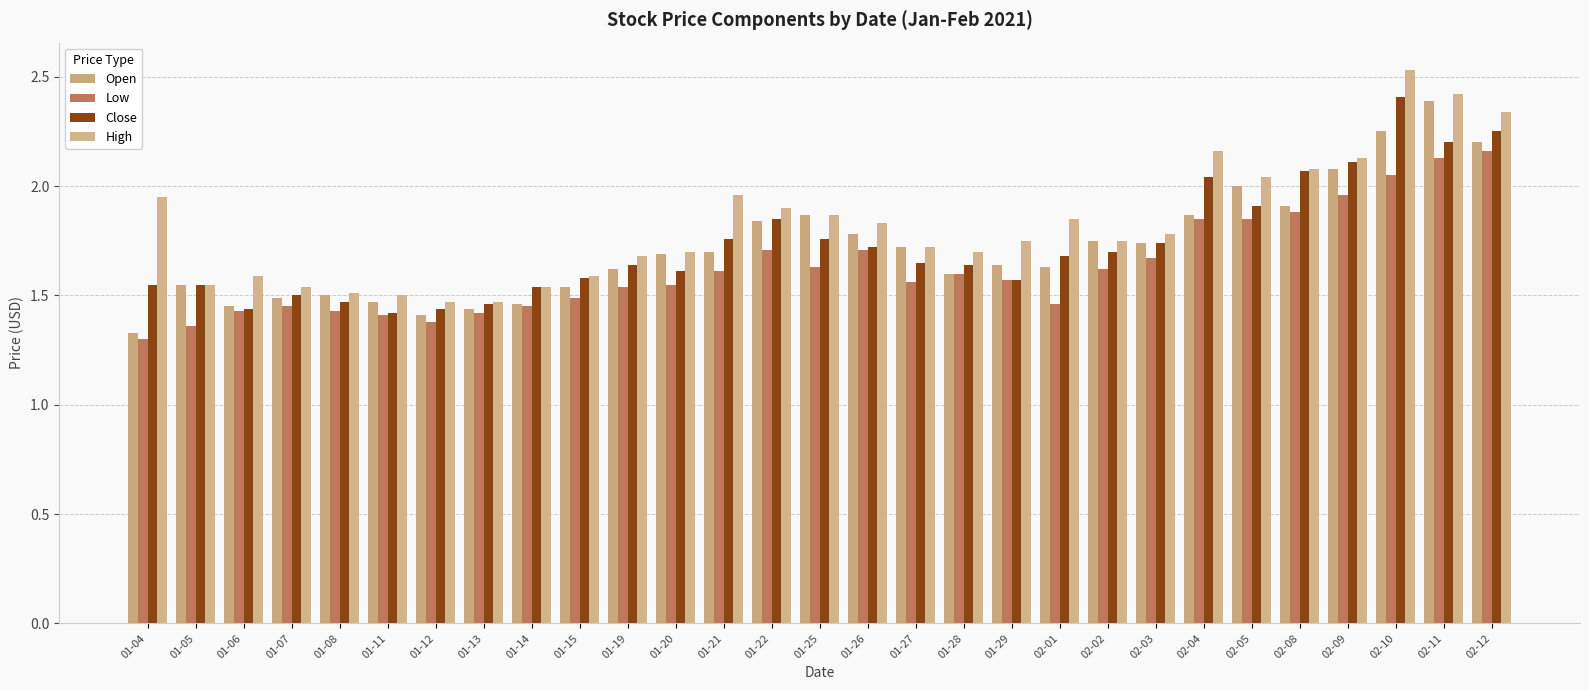

What position from the left is 01-05?

2